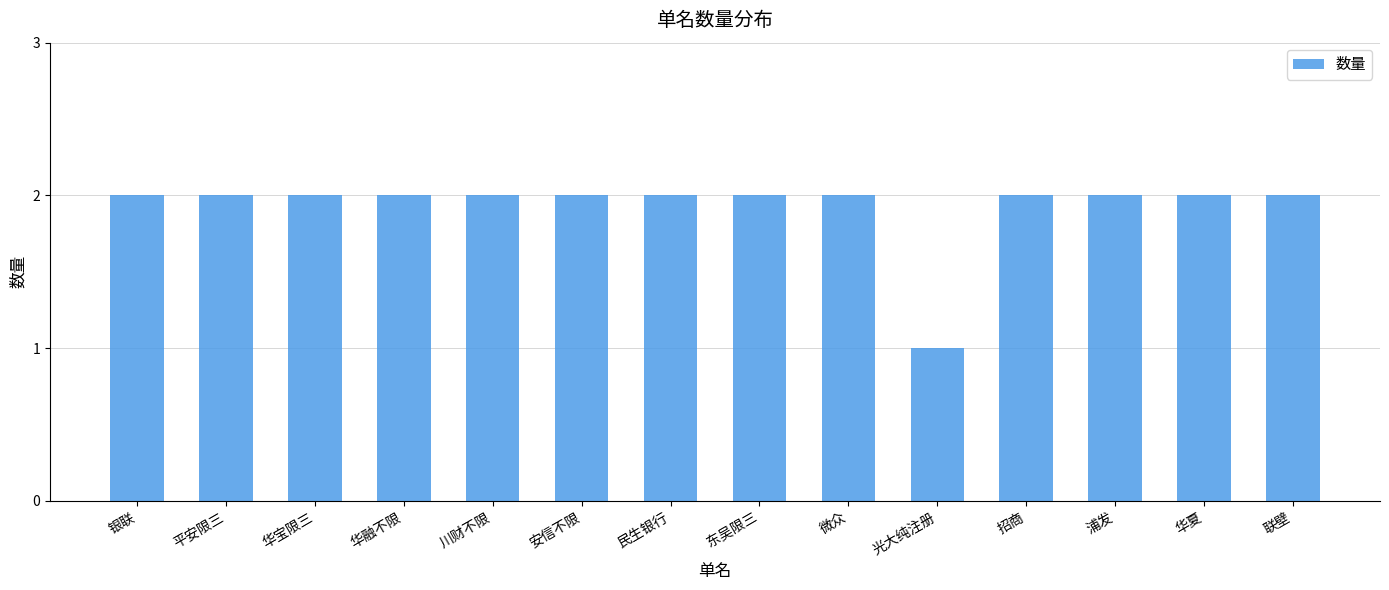

How many bars are there in total?

14